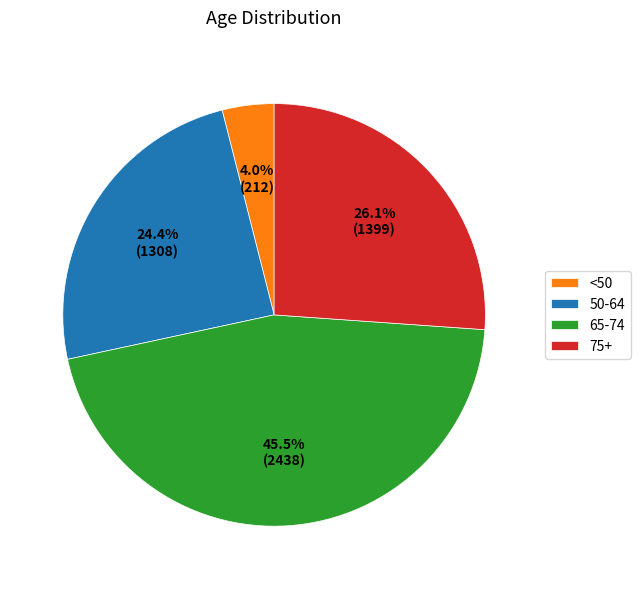

How many slices are in this pie chart?

4